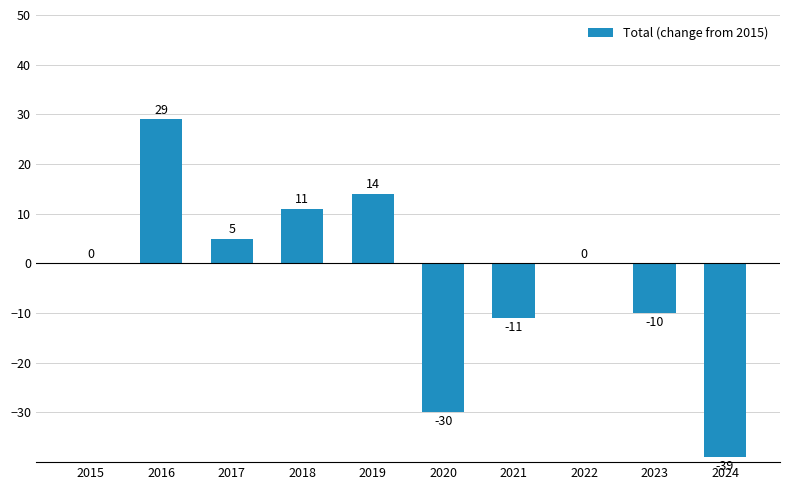

What is the sum of the values at 2019 and 2024?

-25